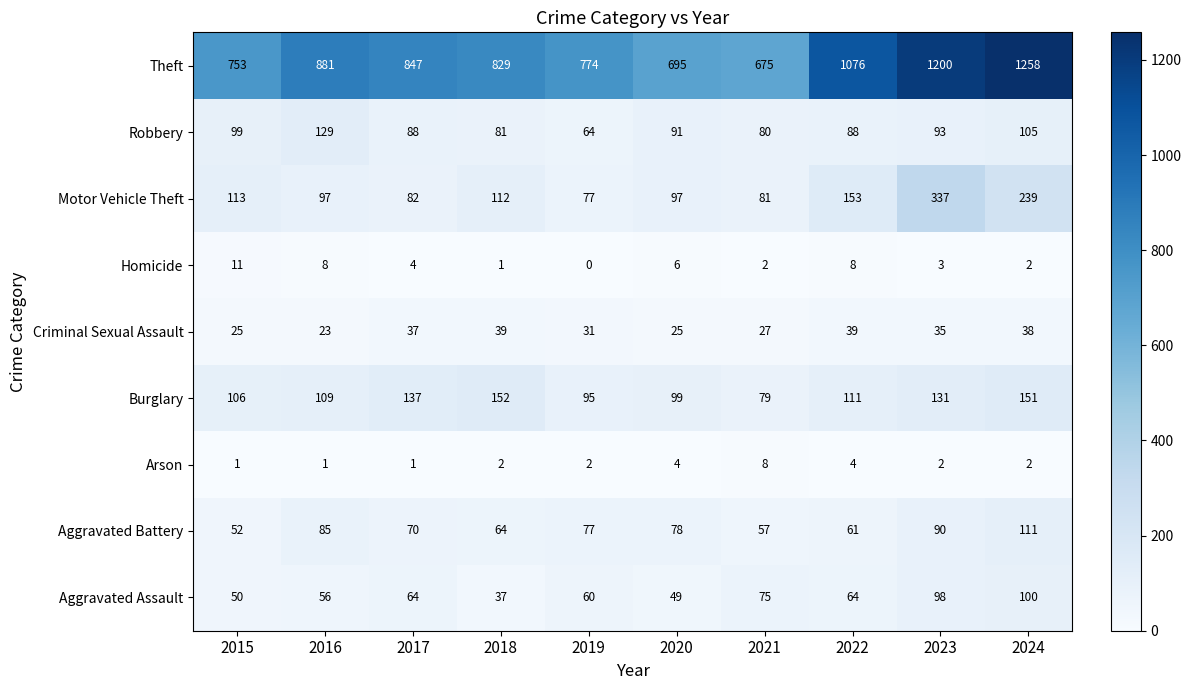

What is the sum of all Aggravated Battery values?

745